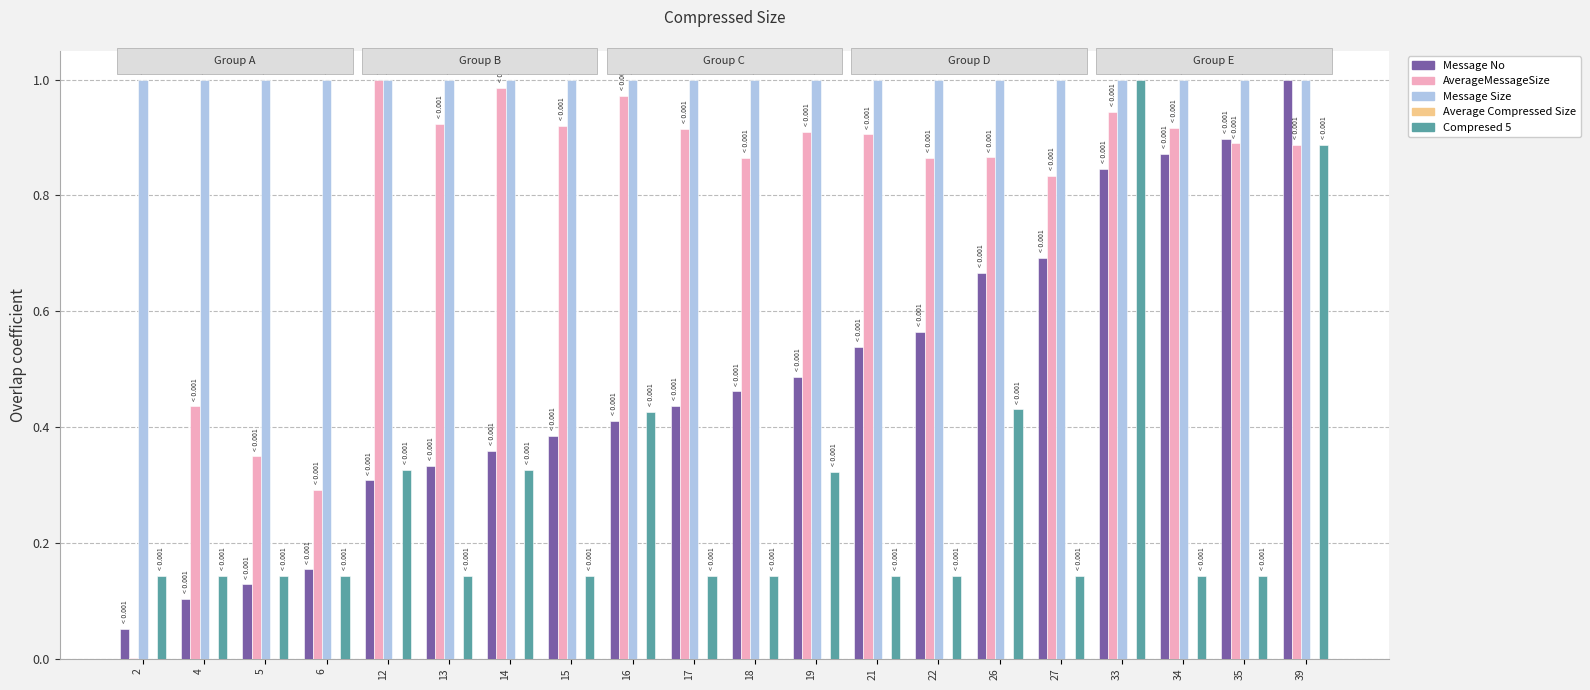

Is the value of Compresed 5 at 5 greater than the value of Message Size at 39?

No